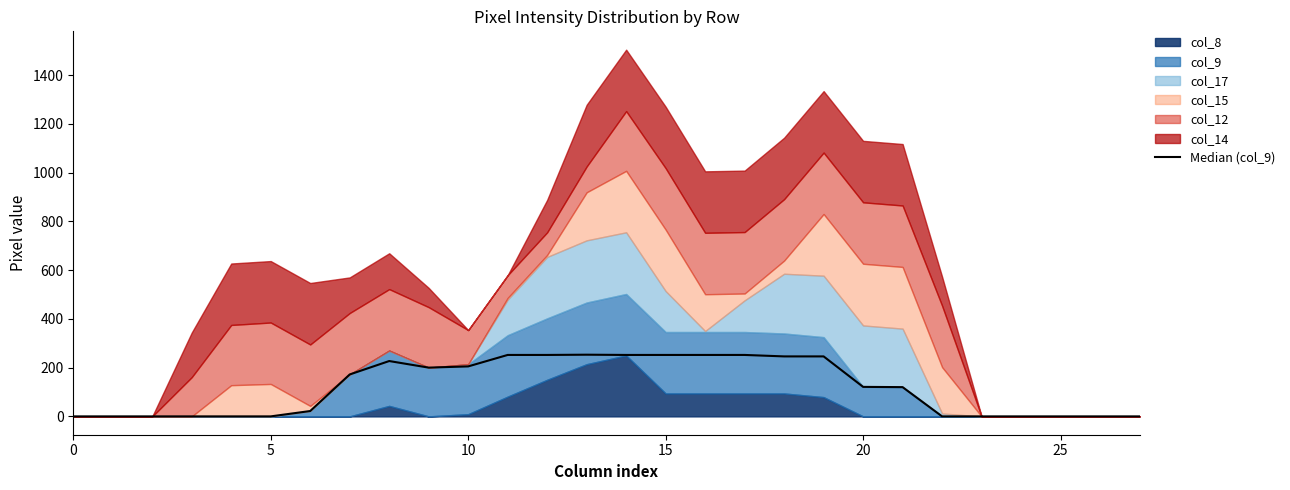

Reading left to right, what are all the values shown in this chart?

0	0	0	0	0	0	22	172	227	200	205	252	252	253	252	252	252	252	246	246	121	120	0	0	0	0	0	0